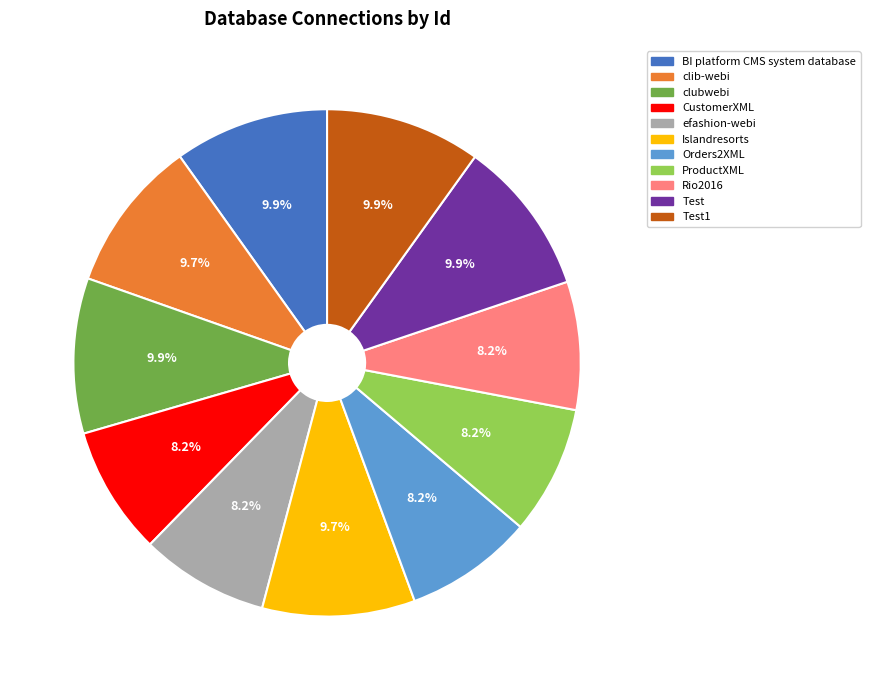

Combined, do clubwebi and Test account for over 50%?

No